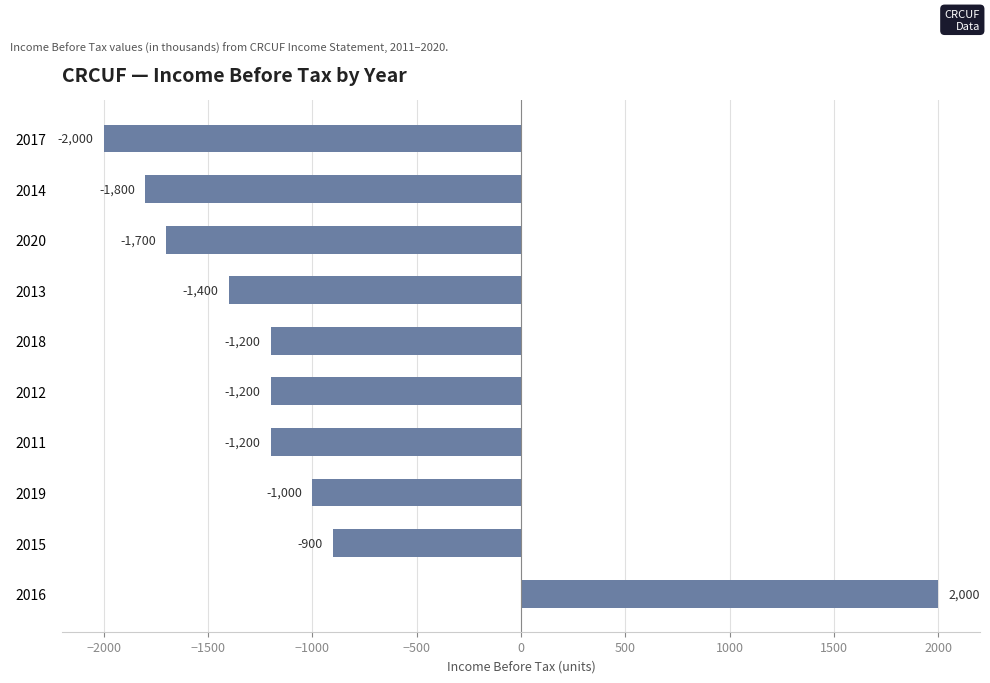

What is the greatest value displayed?

2000